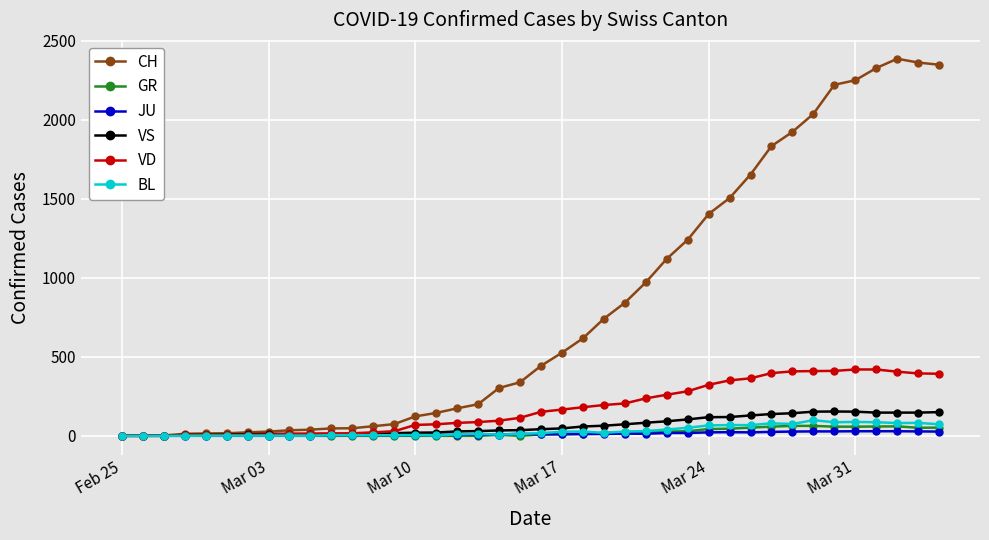

Which series has the largest range (max minus min)?

CH